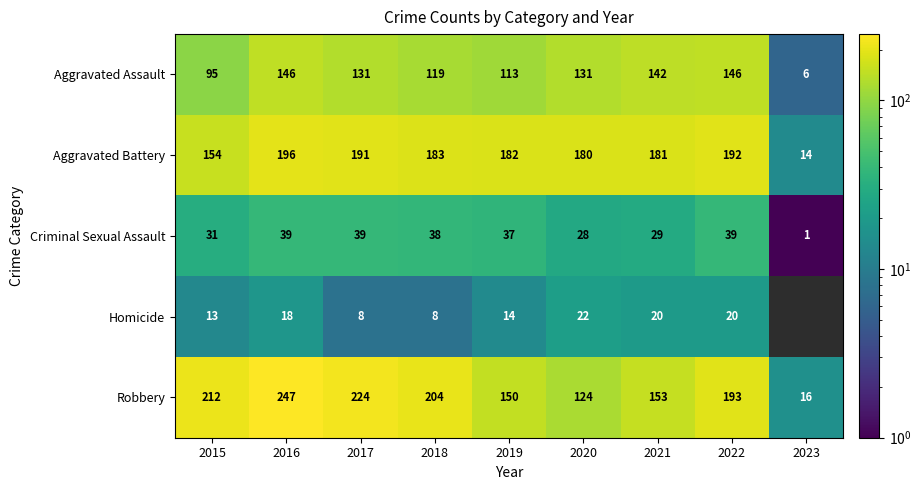

What is the difference between the highest and lowest values at 2016?

229